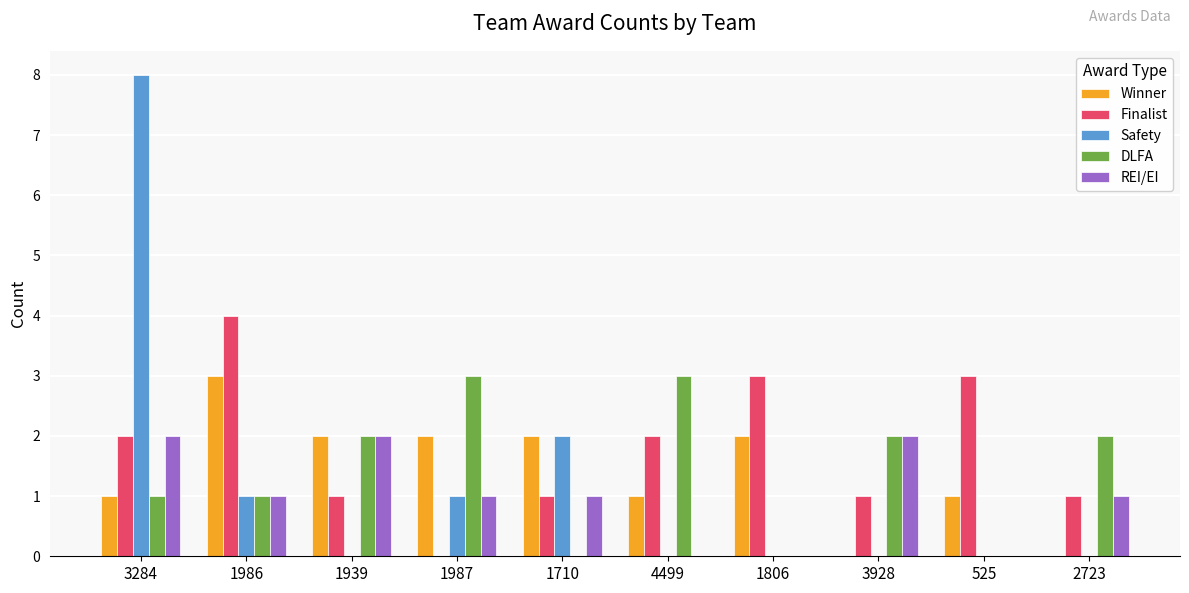

What is the maximum value for DLFA?

3